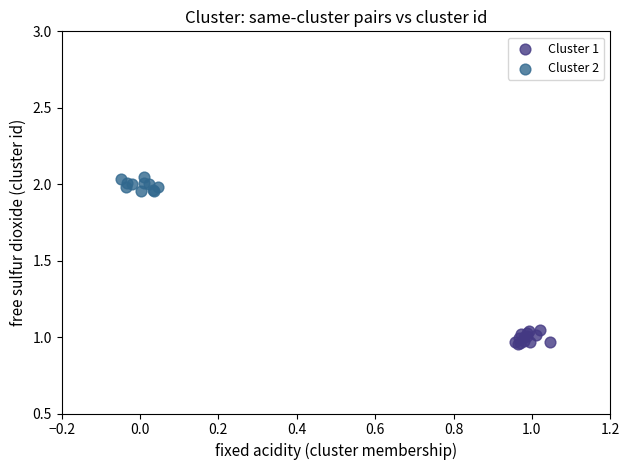

What are all the series names shown in the legend?

Cluster 1, Cluster 2